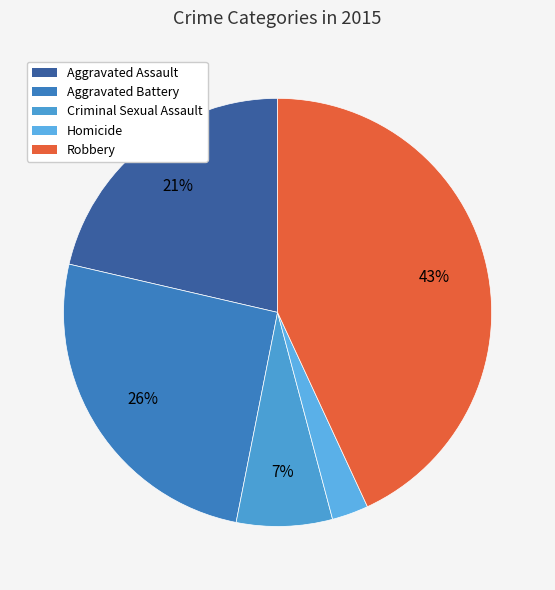

Which category has the smallest portion of the pie?

Homicide